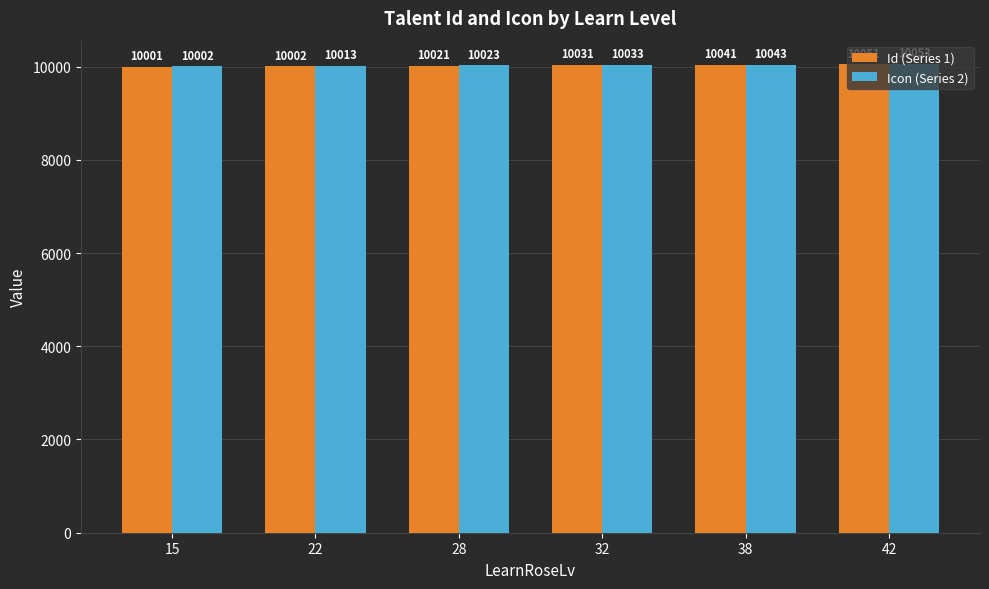

Where is Id (Series 1) nearest to the value 10026?

28